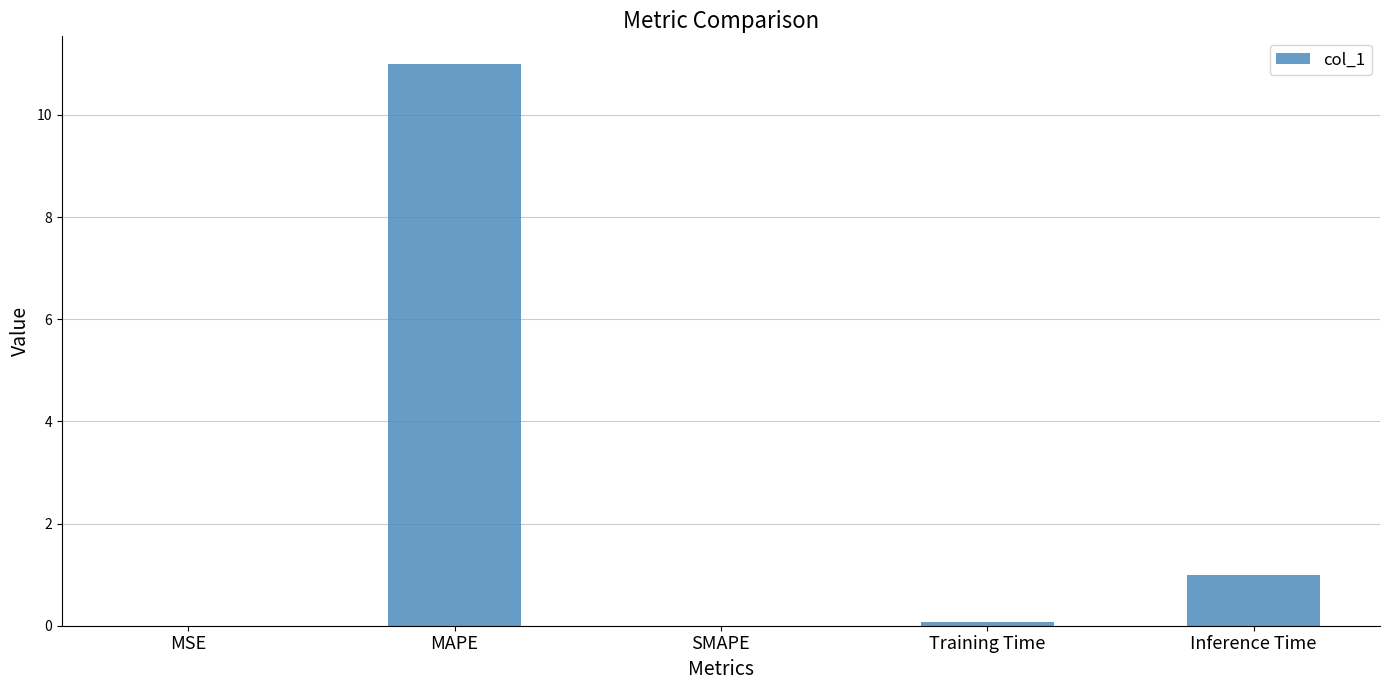

The value at MSE is 0.0. True or false?

True